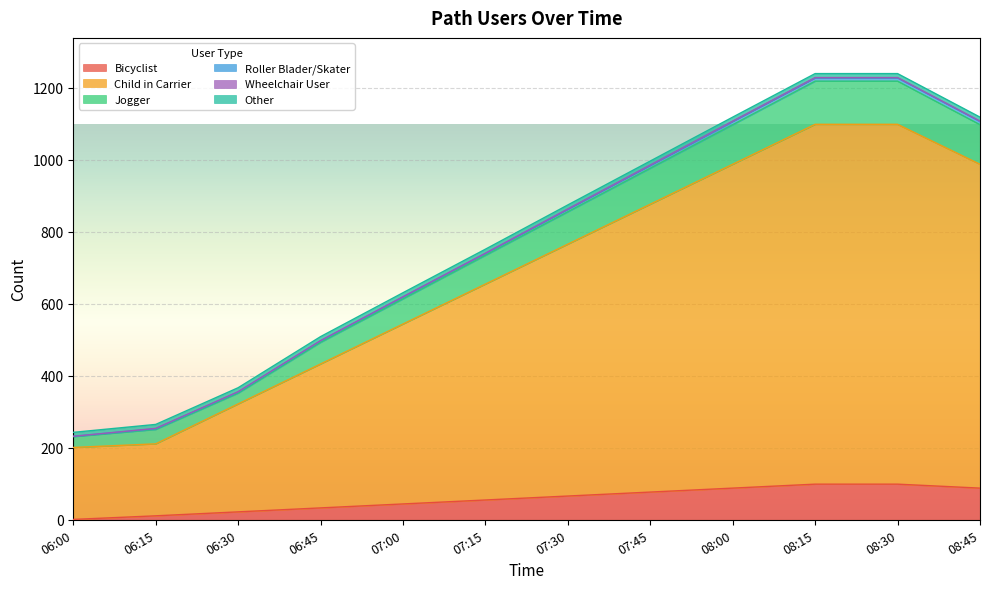

The Bicyclist series shows 33 at 06:45. True or false?

True